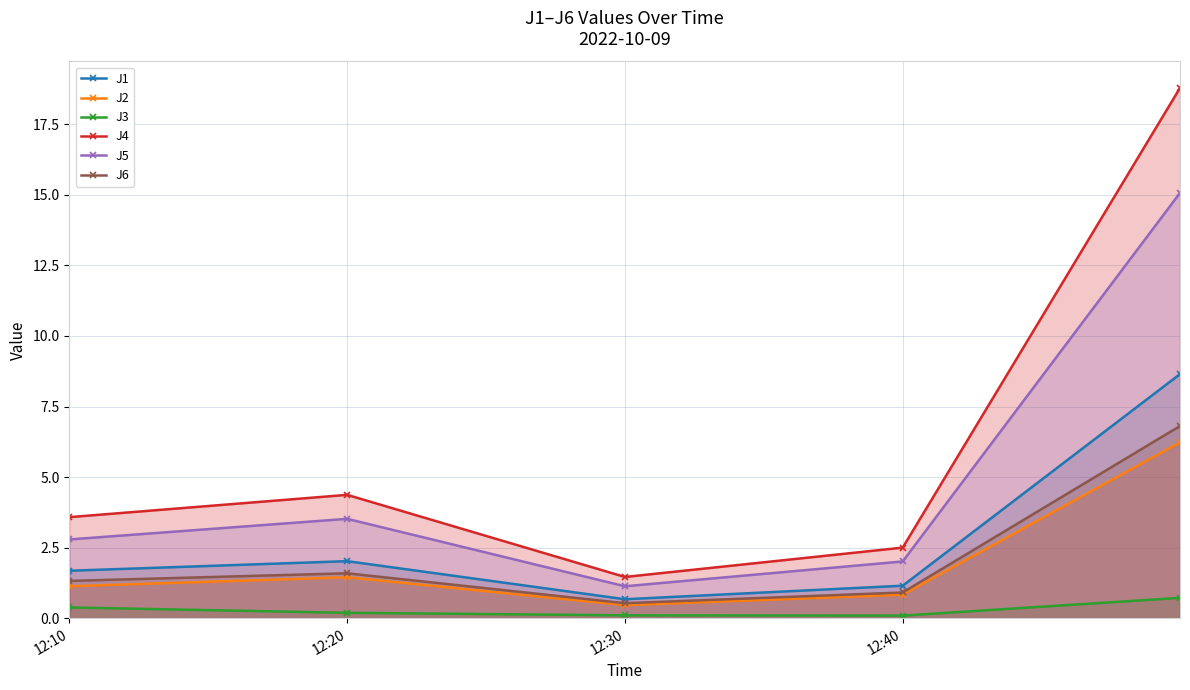

Does the chart have visible grid lines?

Yes